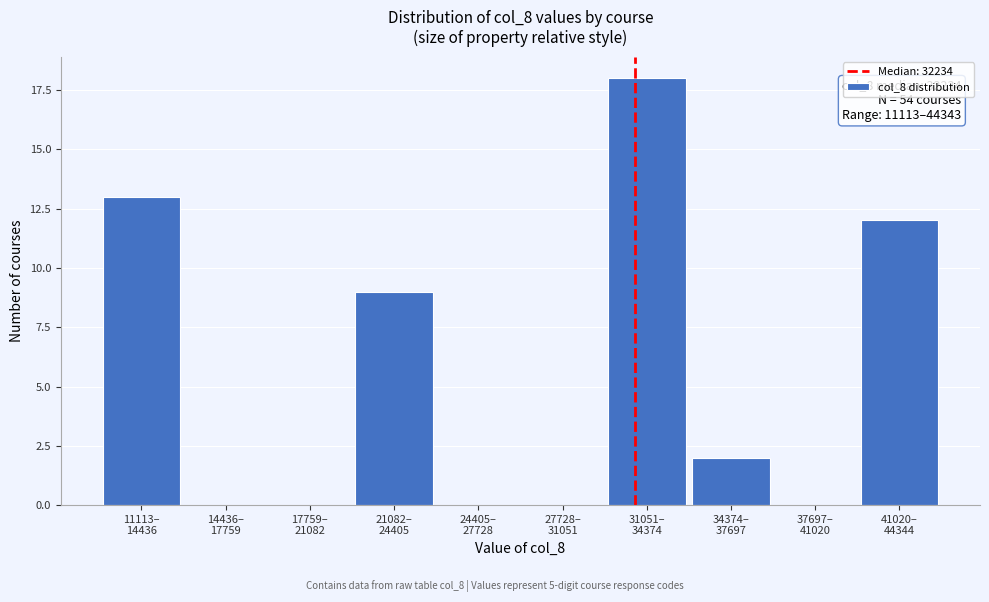

What is the sum of all values?

54